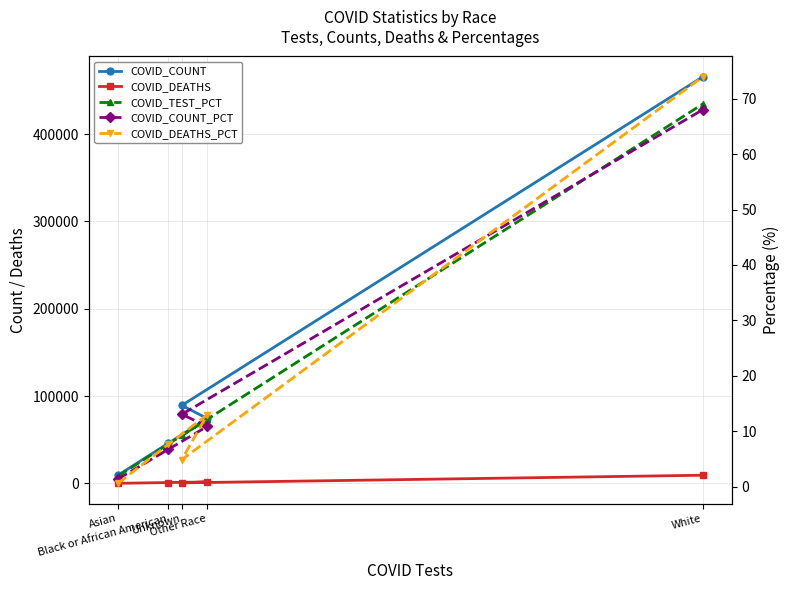

What is the sum of the COVID_COUNT values at Unknown and White?

555095.0